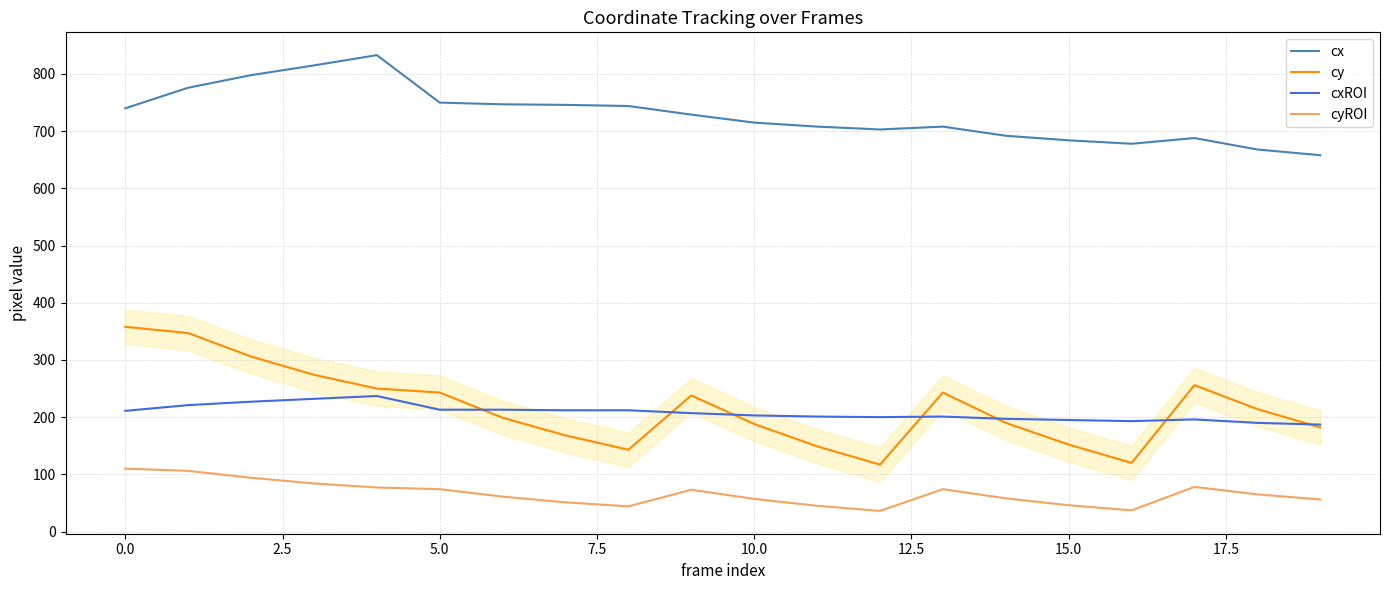

Which series has the largest range (max minus min)?

cy